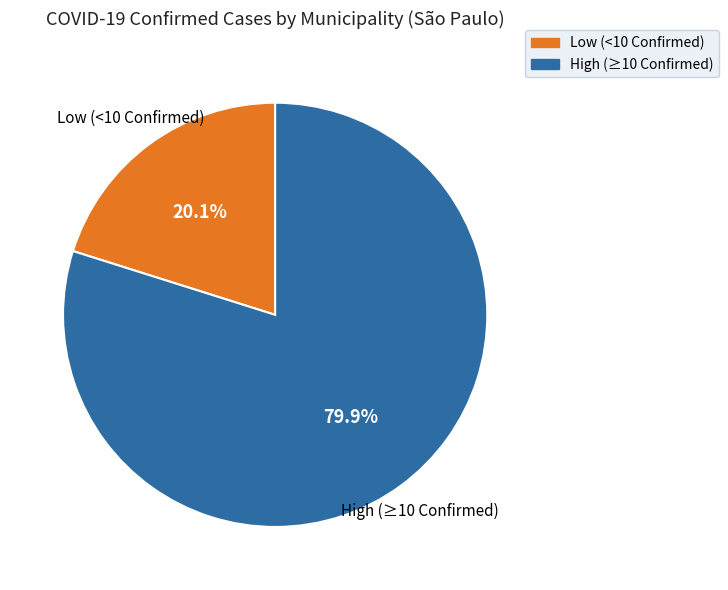

Does any single category account for the majority?

Yes